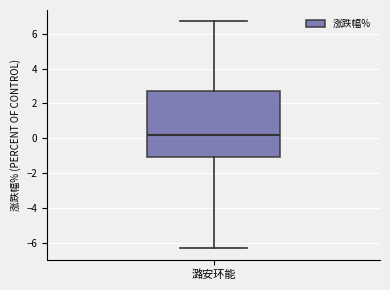

Read this box plot against the y-axis: the position of the median line, the range covered by the box, and the ends of both whiskers. The values are not printed on the chart, so give them approximately, as read against the axis.

median 0.2, box -1.0 to 2.6, whiskers -6.4 to 6.8